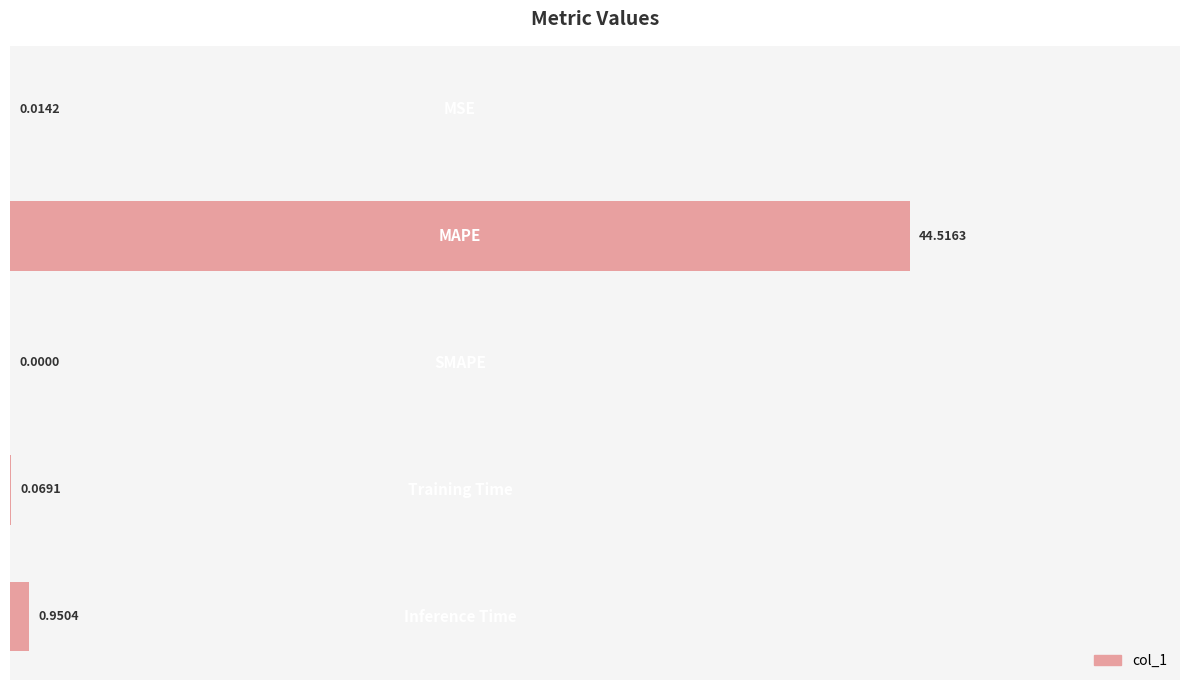

What is the sum of all values?

45.6